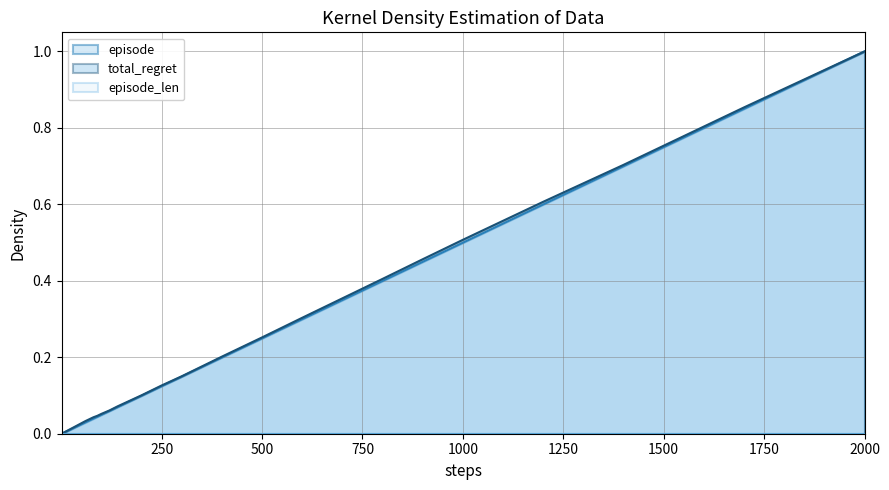

At how many categories does at least one series exceed 0?

39